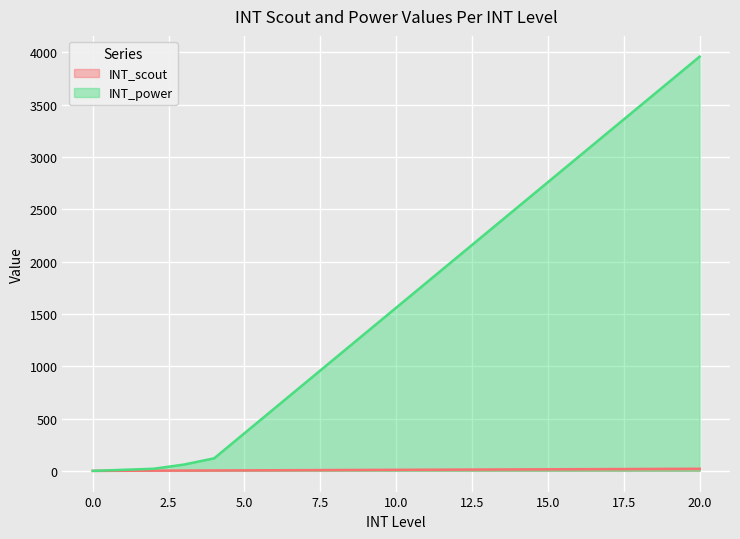

The INT_power series shows 120 at 4. True or false?

True